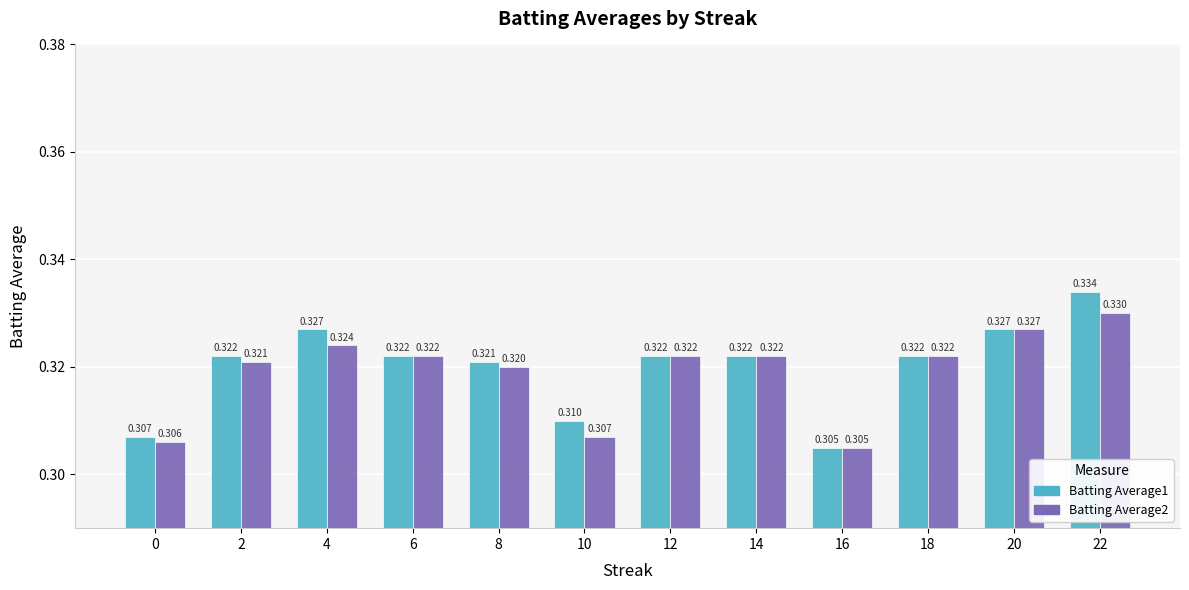

Is the value of Batting Average1 at 10 greater than the value of Batting Average2 at 10?

Yes